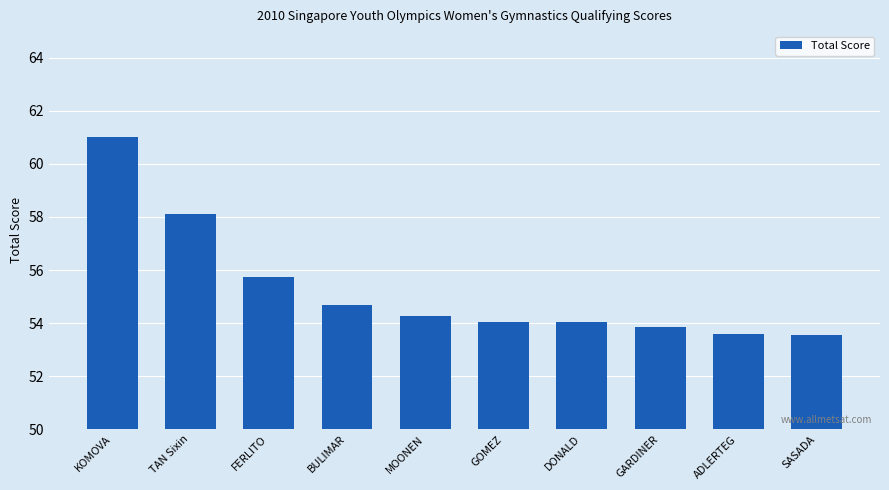

The chart shows a value of 54.0 at DONALD. True or false?

True